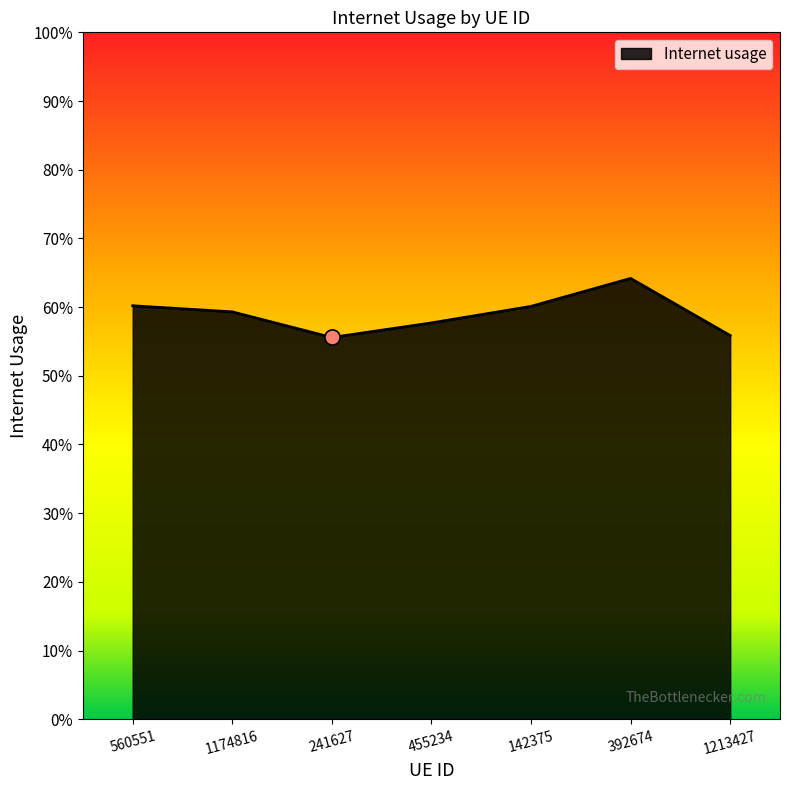

Does the chart have visible grid lines?

No